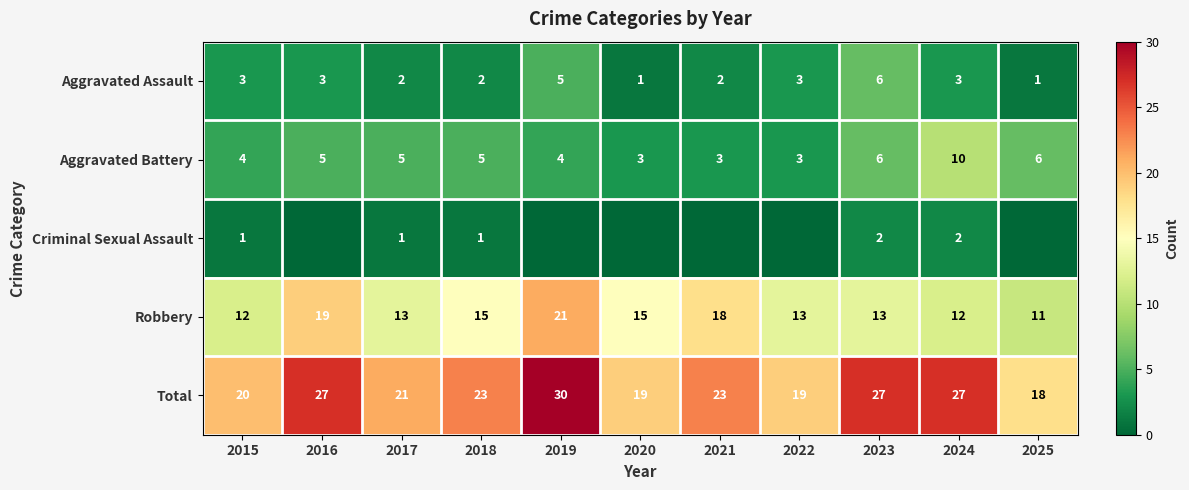

What is the highest value of the Aggravated Assault series?

6